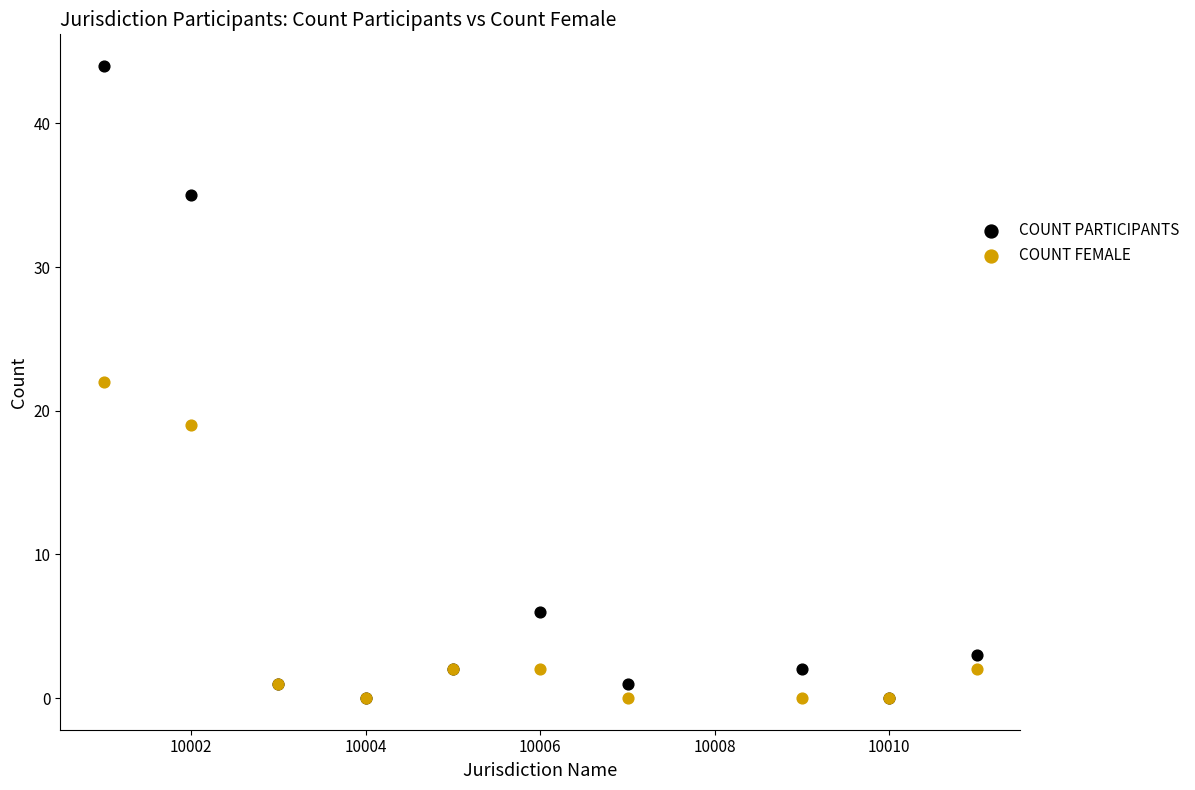

Which series has the widest spread of Y values?

COUNT PARTICIPANTS